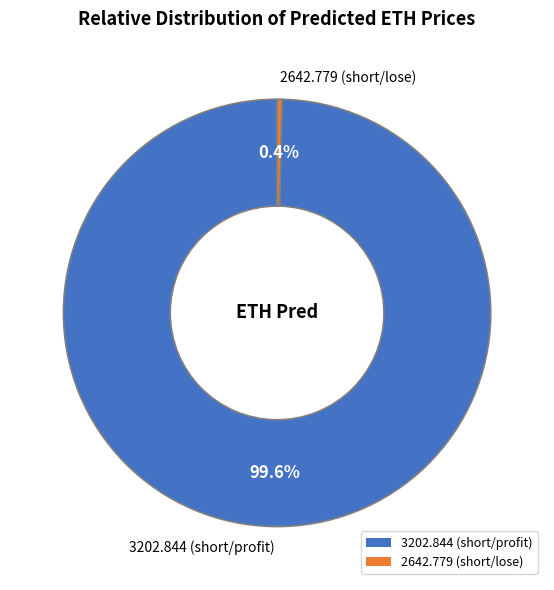

Combined, do 2642.779 (short/lose) and 3202.844 (short/profit) account for over 50%?

Yes